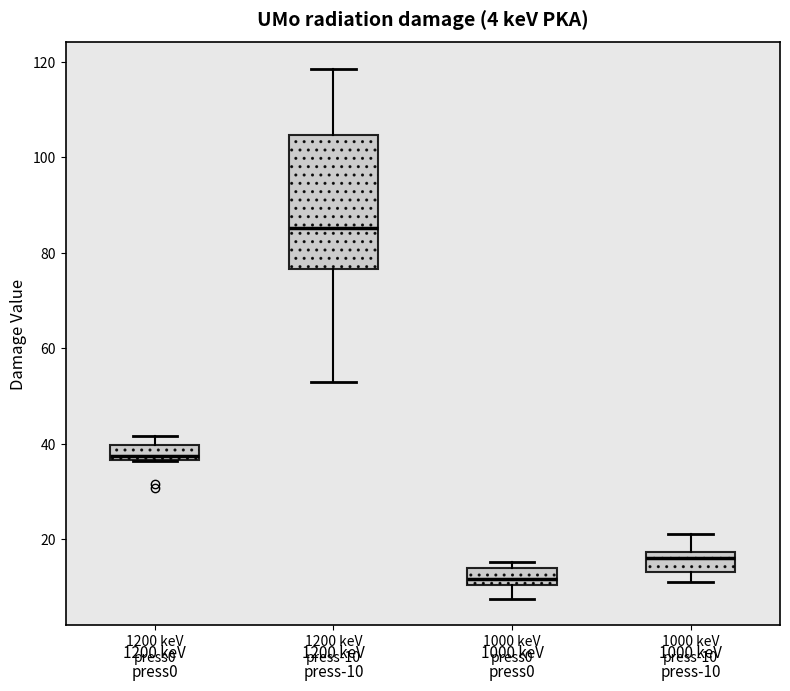

Which box has the lowest median line?

1000 keV press0